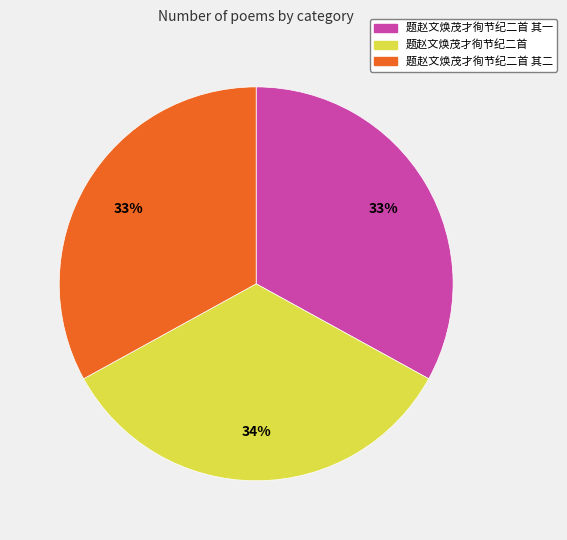

To the nearest percent, what is the difference between the largest and smallest slice percentages?

1%